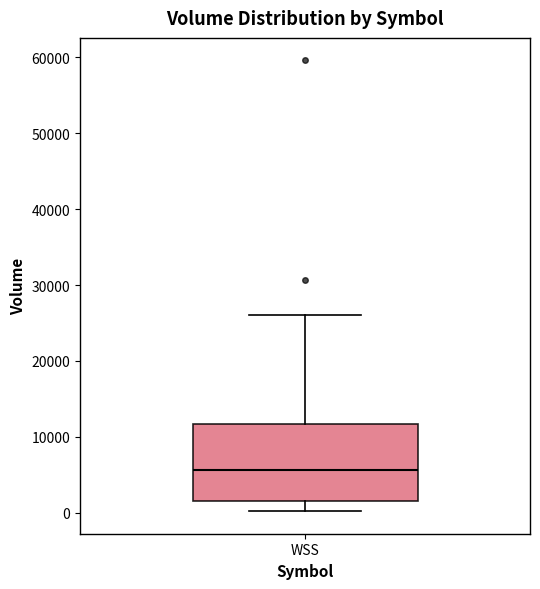

Where is the upper edge of the box for WSS on the y-axis? The values are not printed on the chart, so give them approximately, as read against the axis.

12000